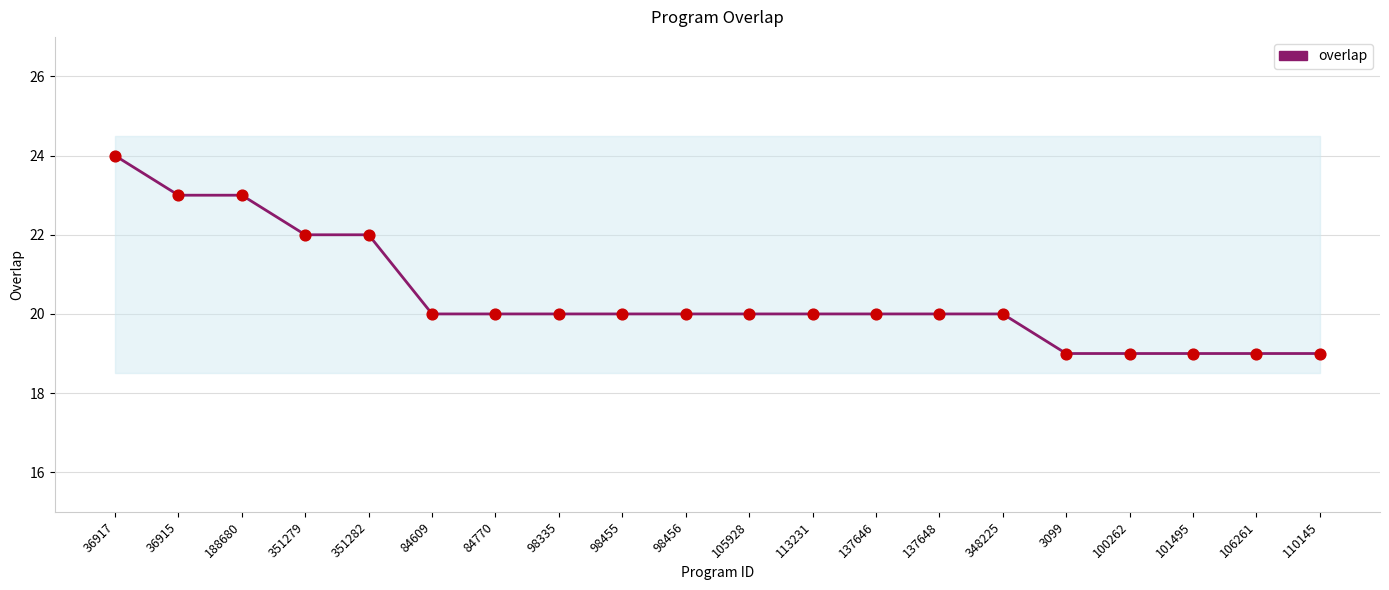

Approximately how many times larger is the value at 84609 compared to 188680?

0.9